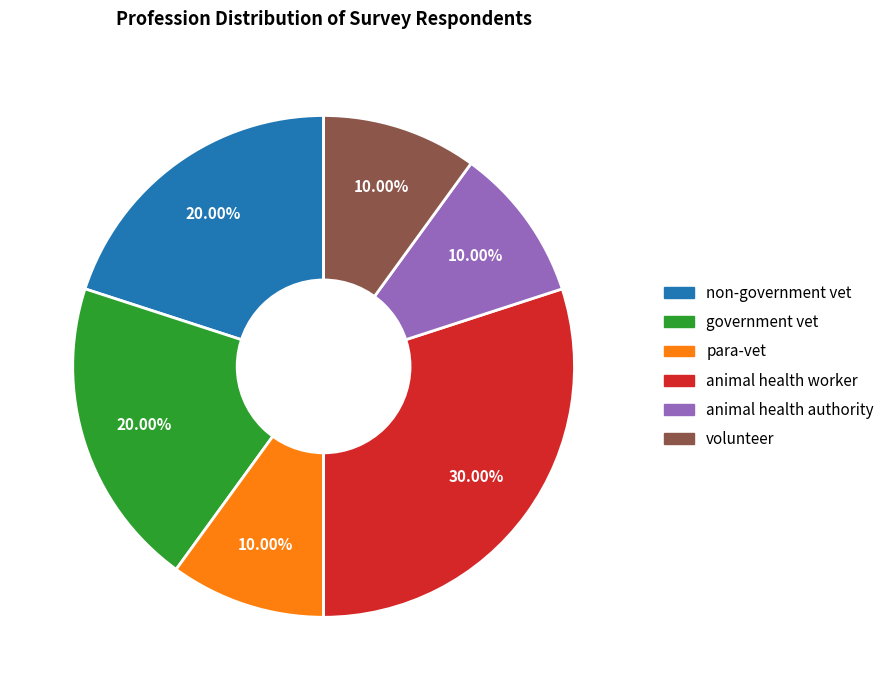

To the nearest percent, what portion does government vet represent?

20%